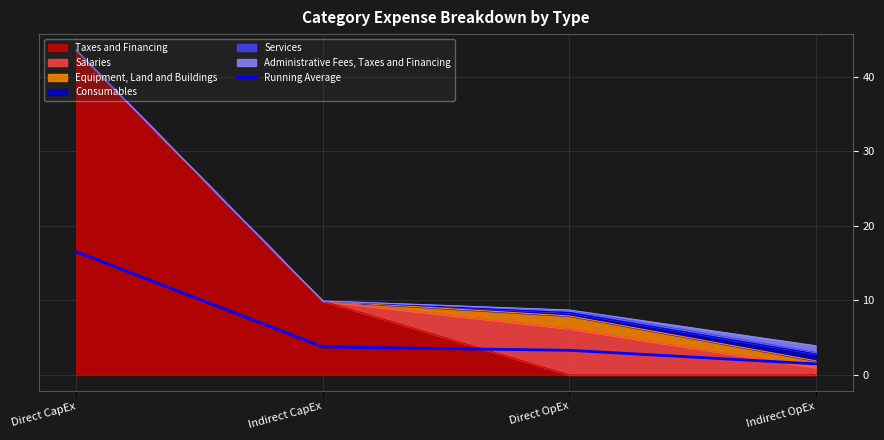

Where does the data first go above 3?

Direct CapEx